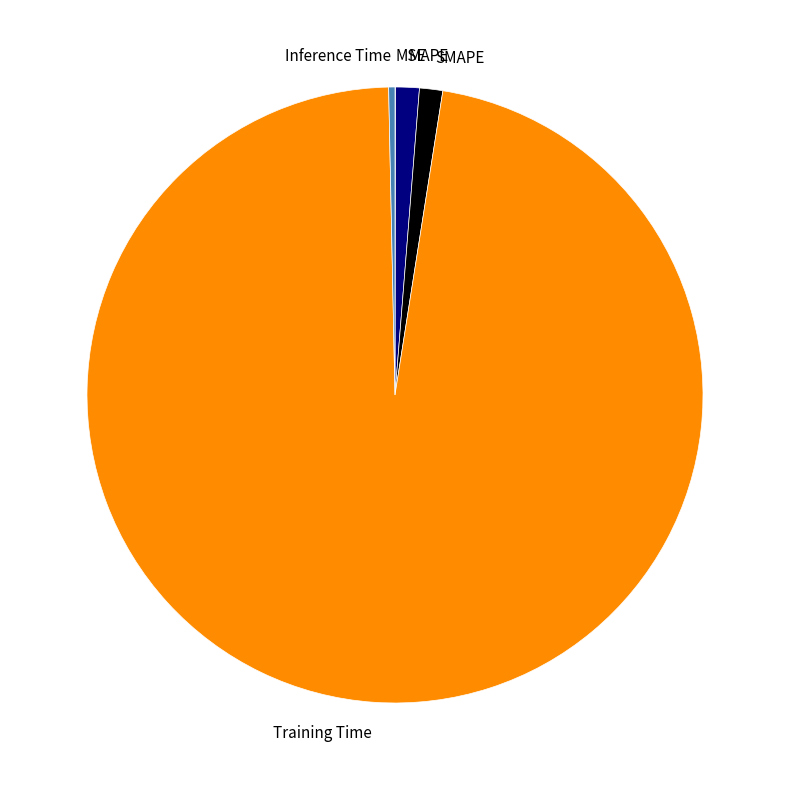

Is there any slice that represents more than half of the pie?

Yes